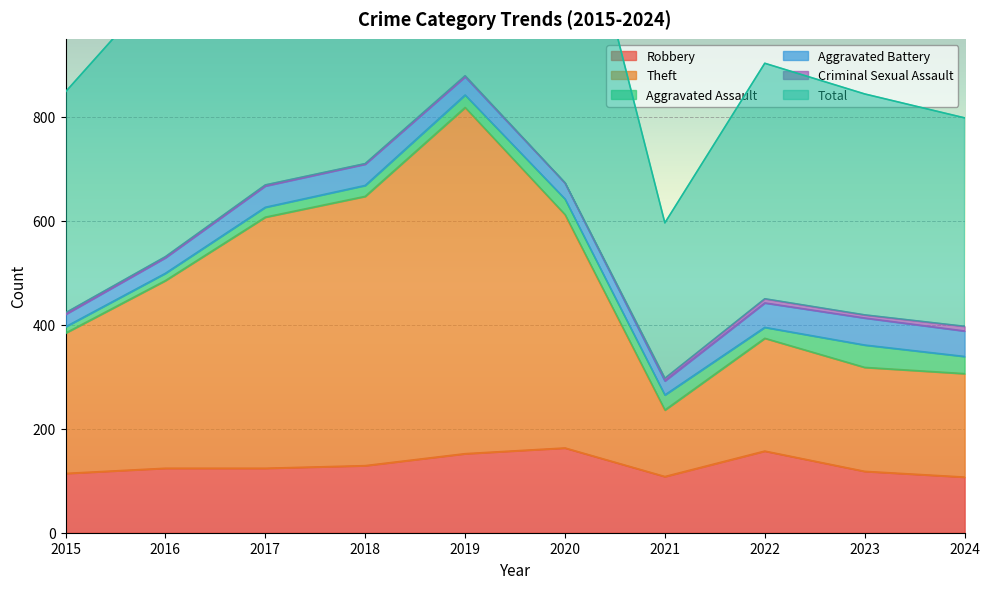

True or false: Theft and Total intersect in this chart.

False